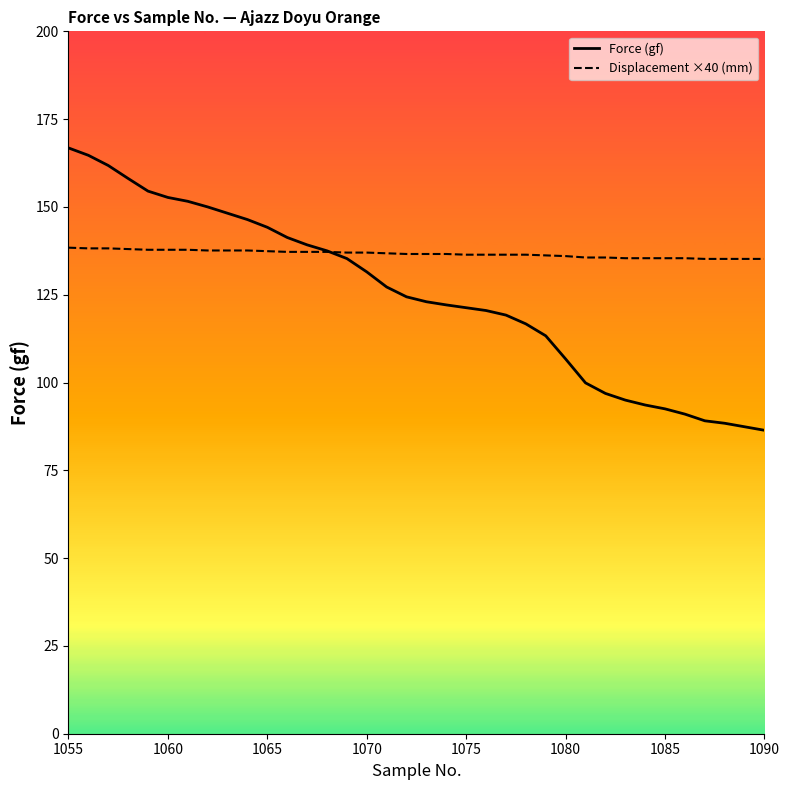

What is the approximate value of Displacement ×40 (mm) at 1065?

137.4